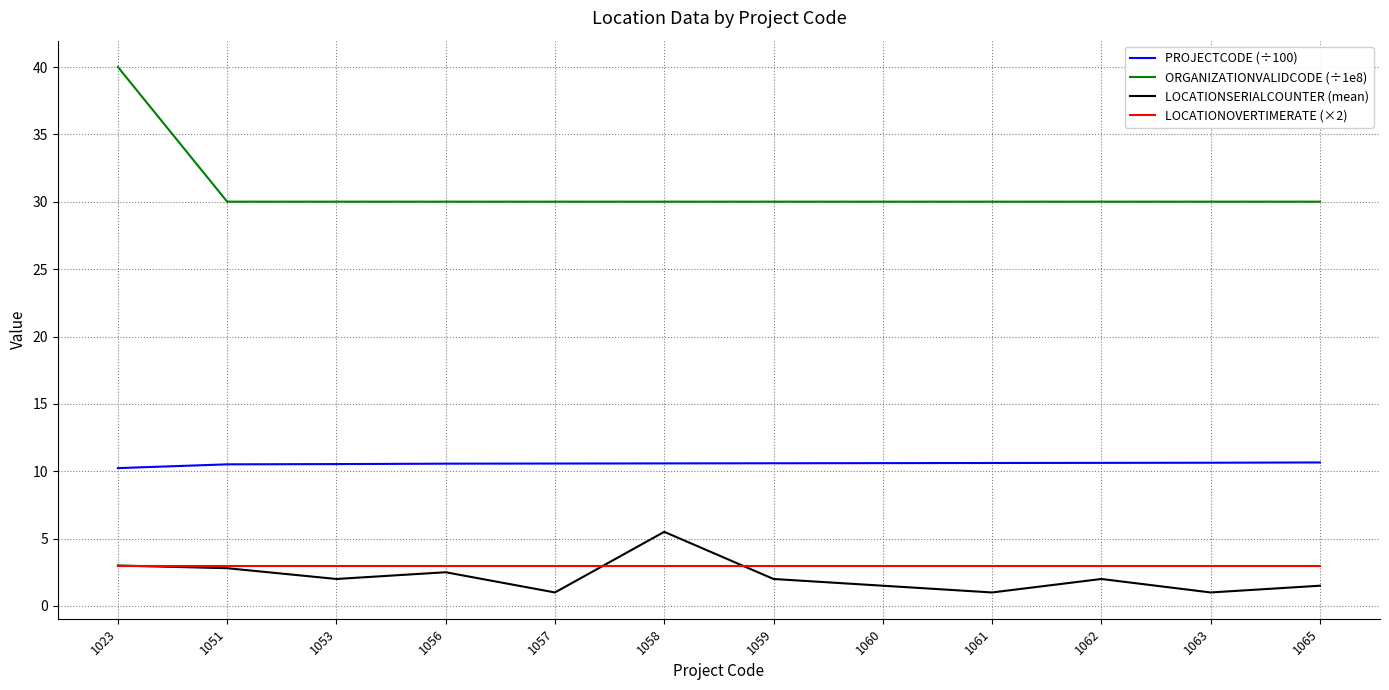

At 1059, list the series in order from smallest to largest.

LOCATIONSERIALCOUNTER (mean), LOCATIONOVERTIMERATE (×2), PROJECTCODE (÷100), ORGANIZATIONVALIDCODE (÷1e8)